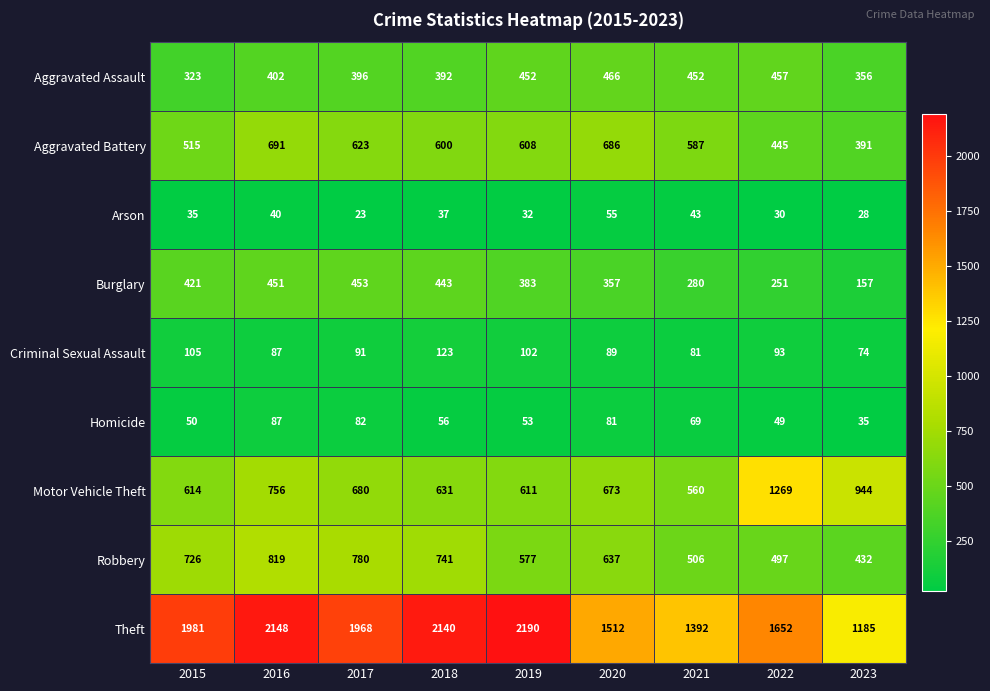

Rank the series at 2020 from lowest to highest value.

Arson, Homicide, Criminal Sexual Assault, Burglary, Aggravated Assault, Robbery, Motor Vehicle Theft, Aggravated Battery, Theft